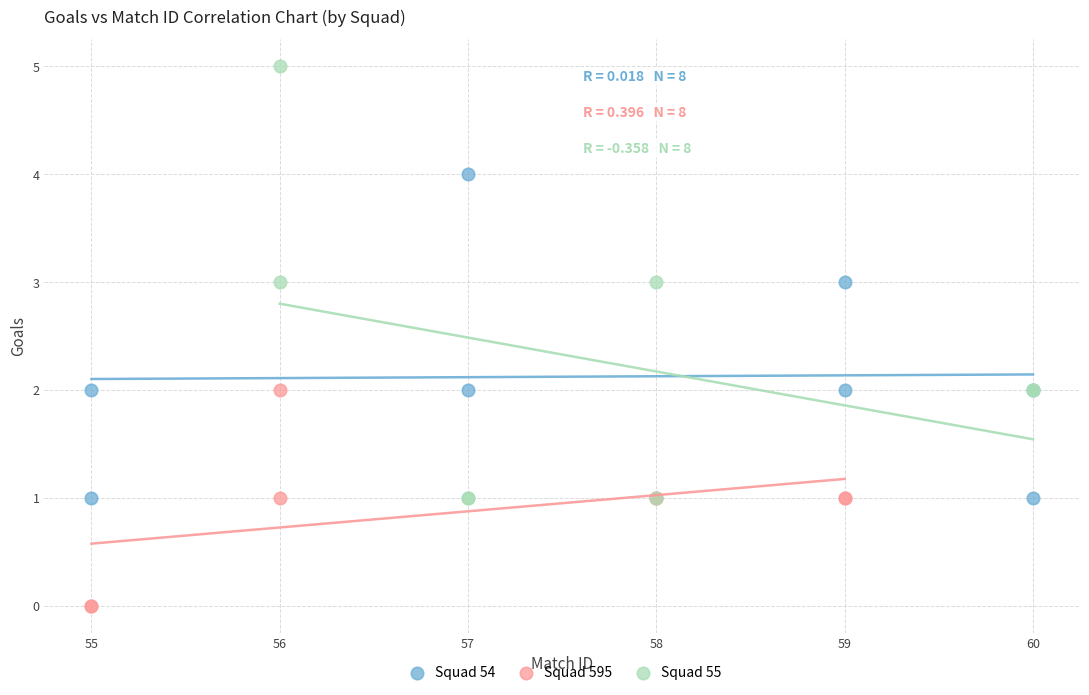

Which series has the largest Y range (max minus min)?

Squad 55